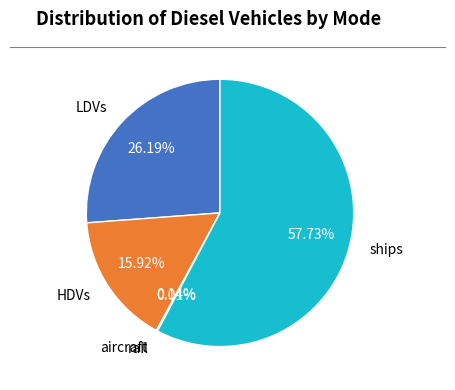

Which slice is the largest?

ships